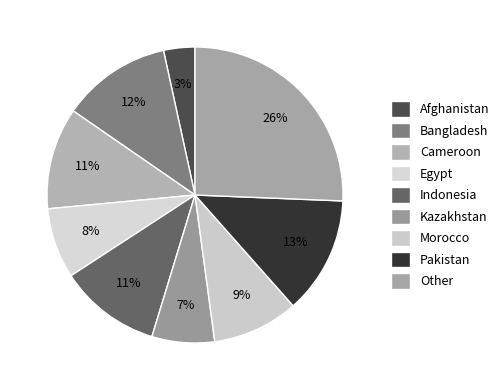

Combined, what portion of the pie is Cameroon and Morocco?

20.5%